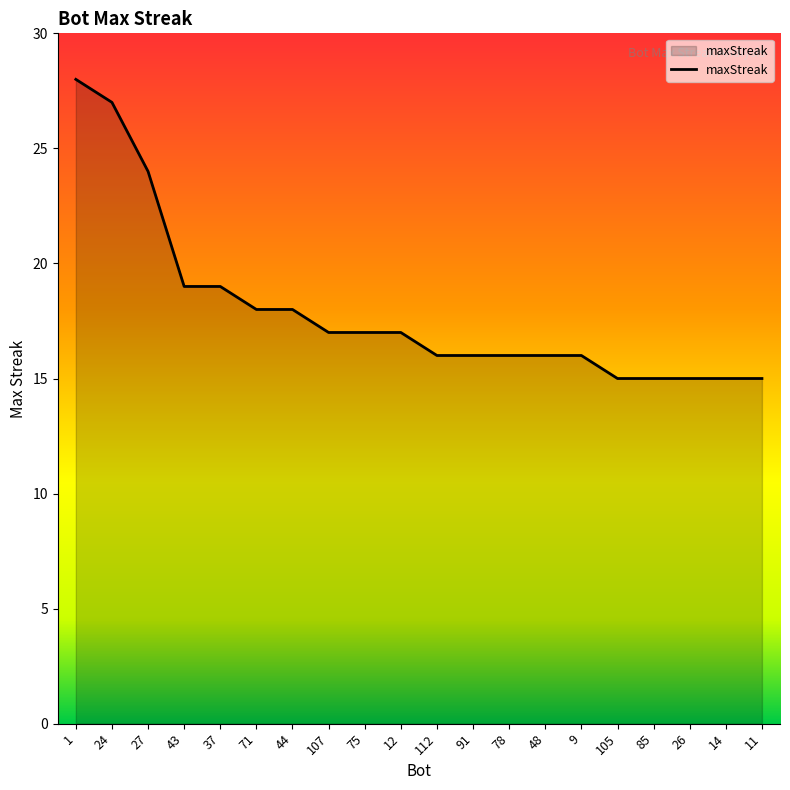

The value at 78 is 16. True or false?

True